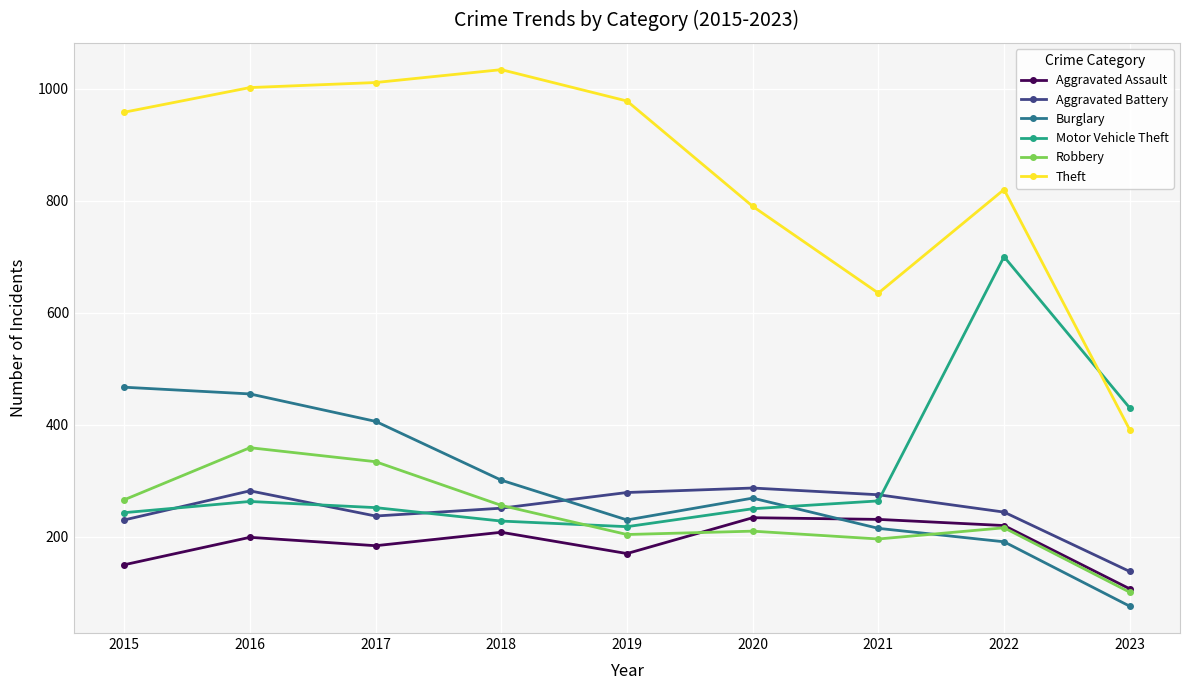

Which series has the widest spread of values?

Theft